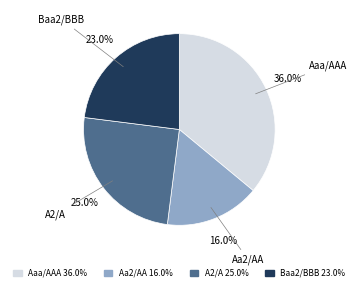

Between Baa2/BBB and Aa2/AA, which is larger?

Baa2/BBB